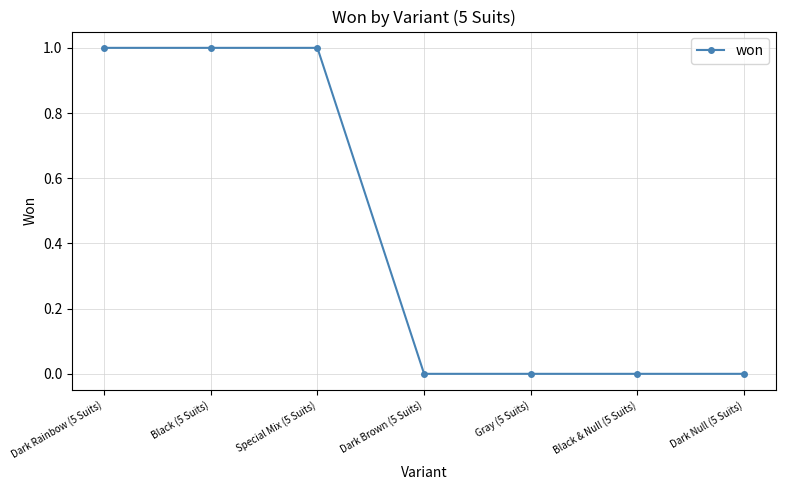

What is the label of the 4th point from the left?

Dark Brown (5 Suits)